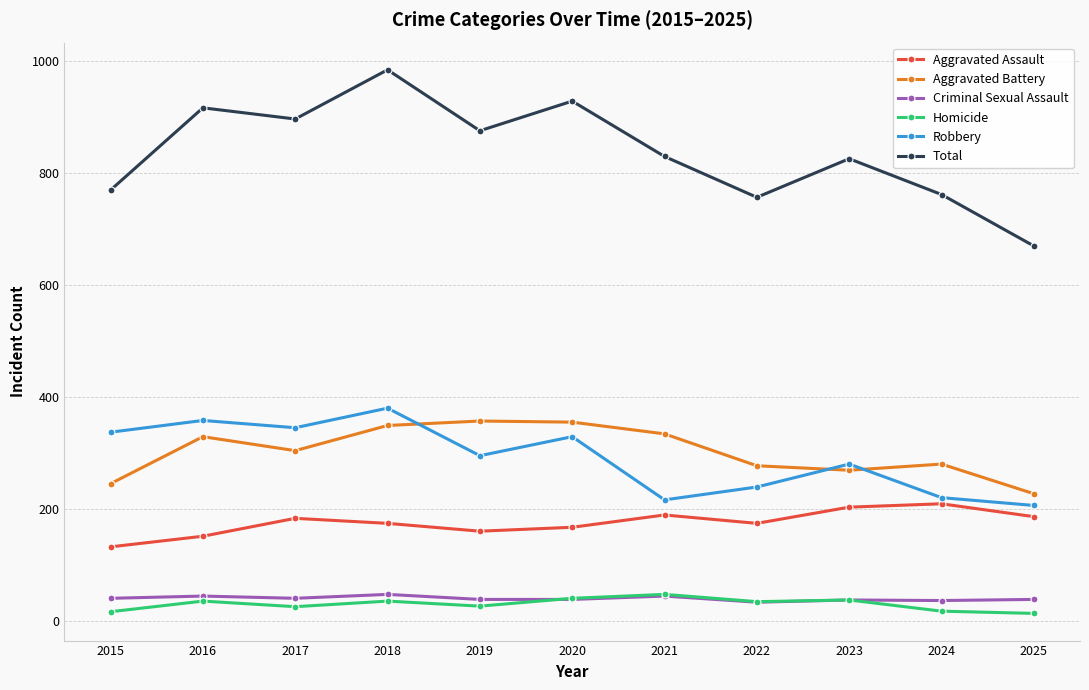

How many interior local valleys does the Robbery series have?

3